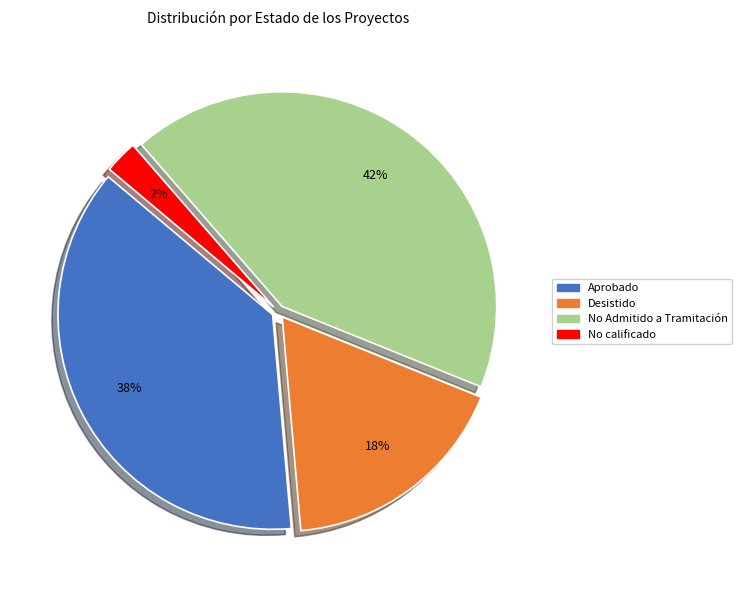

Is there a majority slice in this chart?

No